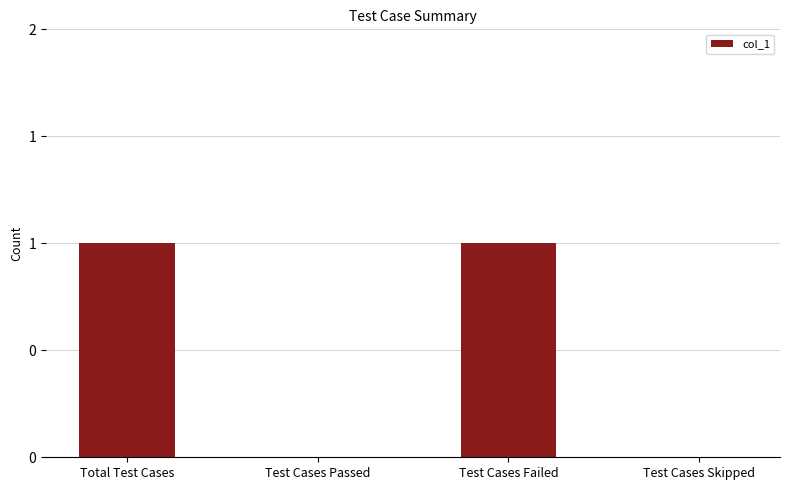

Are the bars horizontal?

No